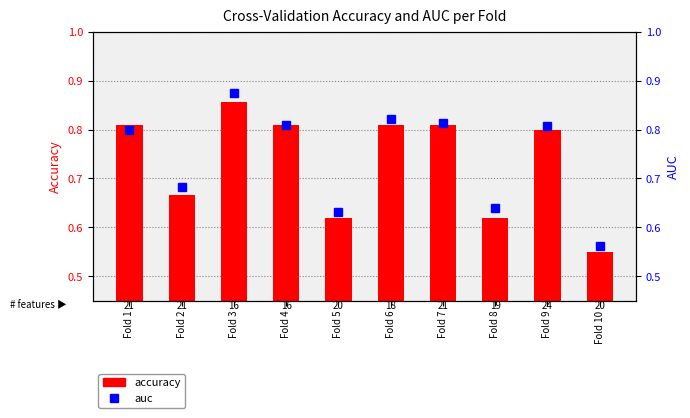

What are all the series names shown in the legend?

accuracy, auc